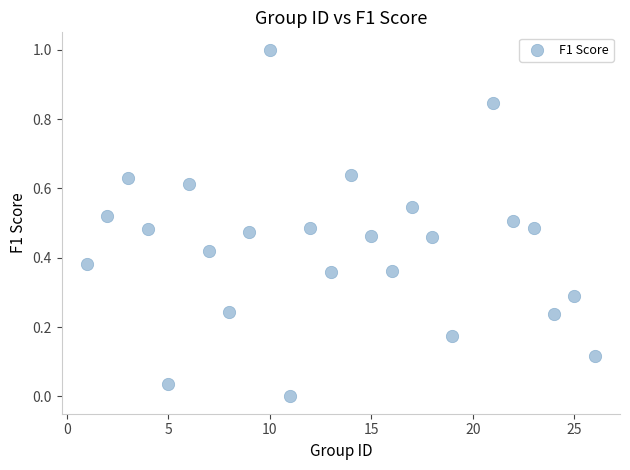

What is the range of Y values (max minus min)?

1.0